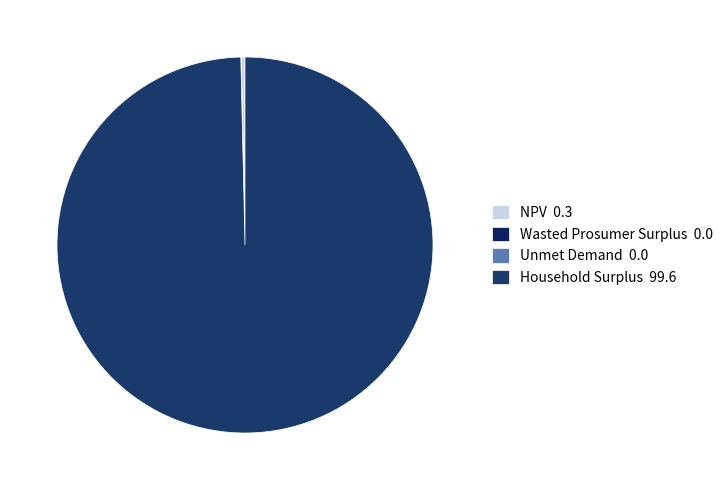

Approximately how many times larger is the value at Unmet Demand compared to NPV?

0.1